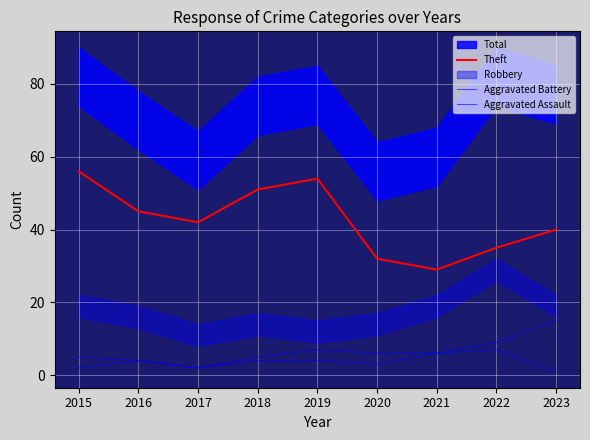

What is the lowest value of the Aggravated Assault series?

1